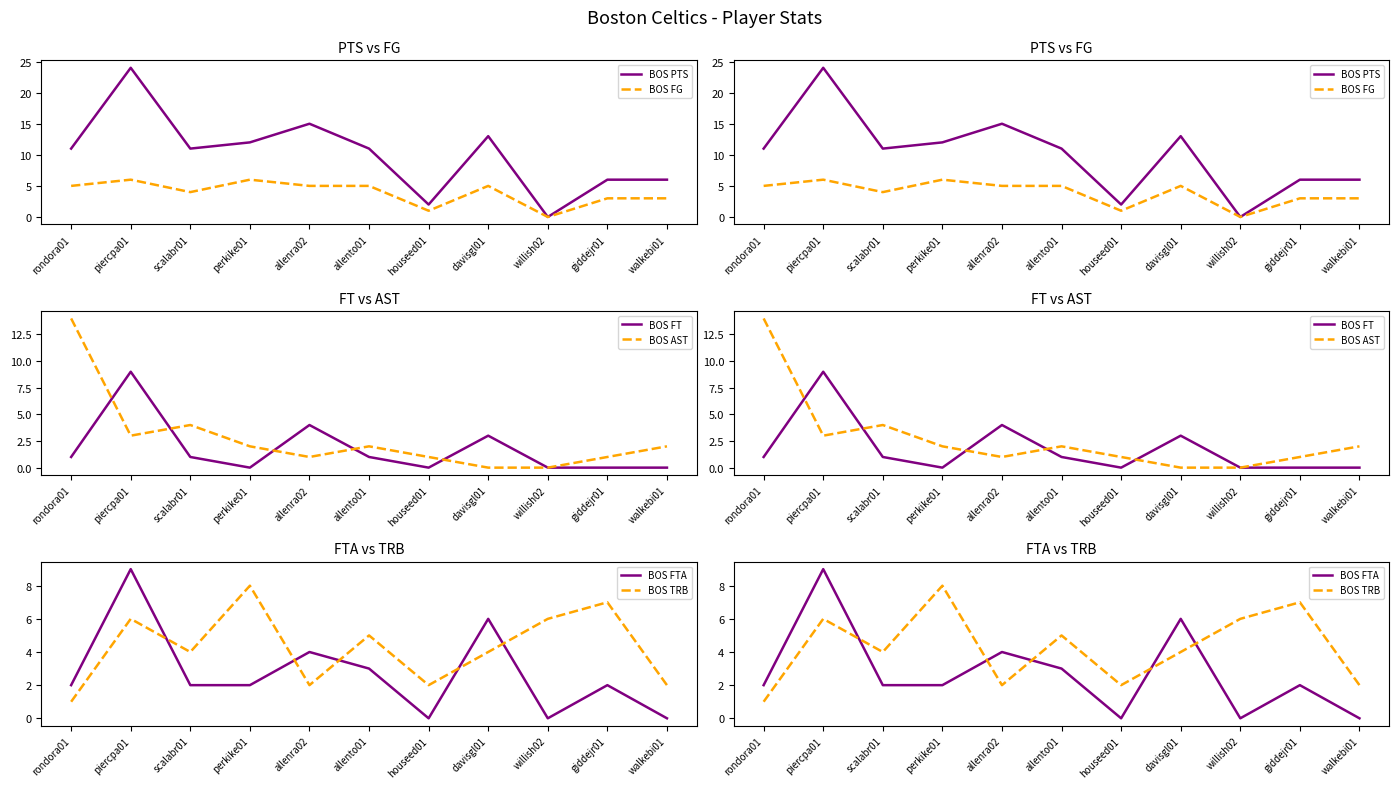

What is the greatest value displayed?

24